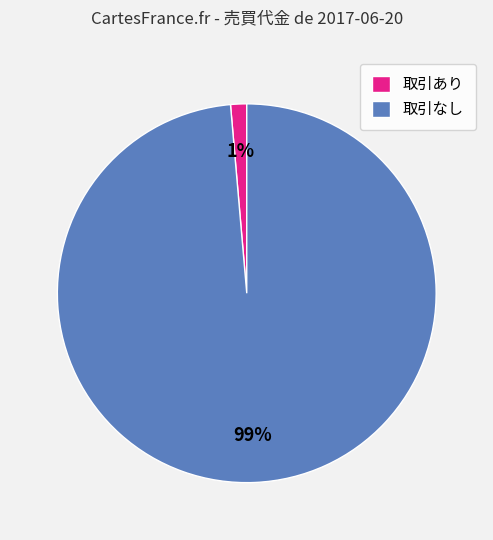

Which has a higher value, 取引なし or 取引あり?

取引なし